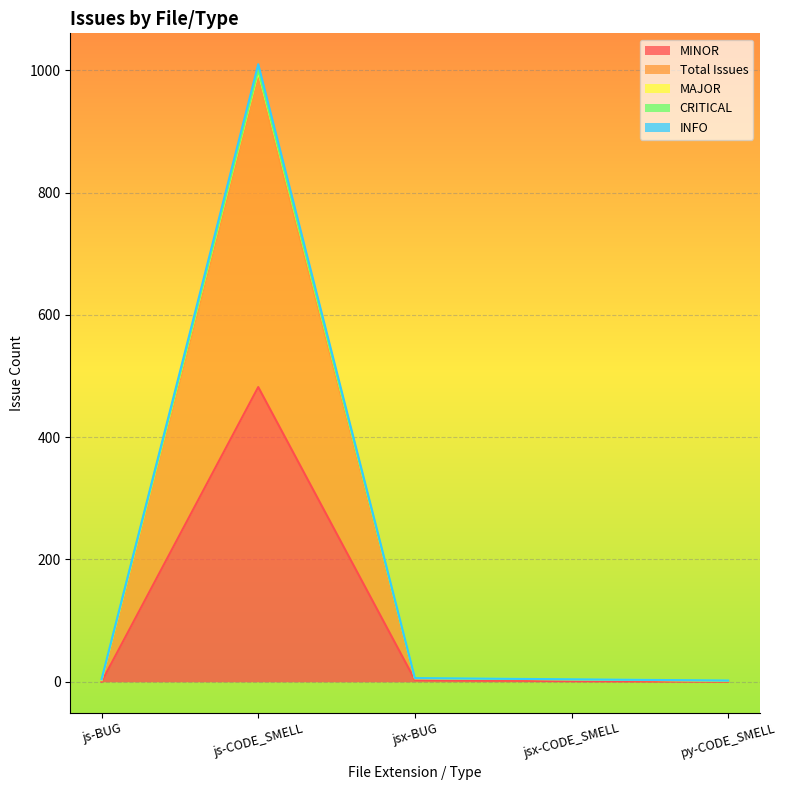

At which label is MAJOR closest to 506?

jsx-BUG